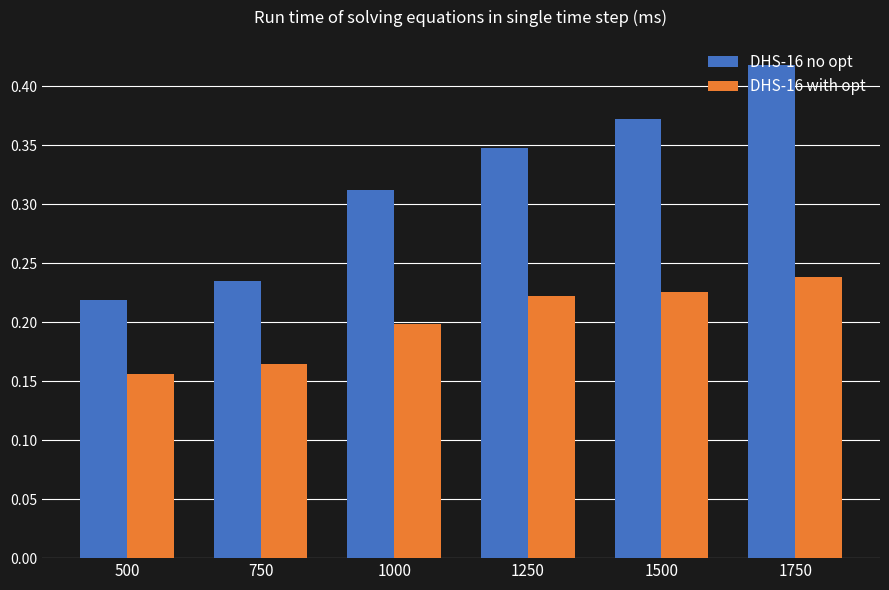

The value of DHS-16 with opt at 500 is 0.2. True or false?

True